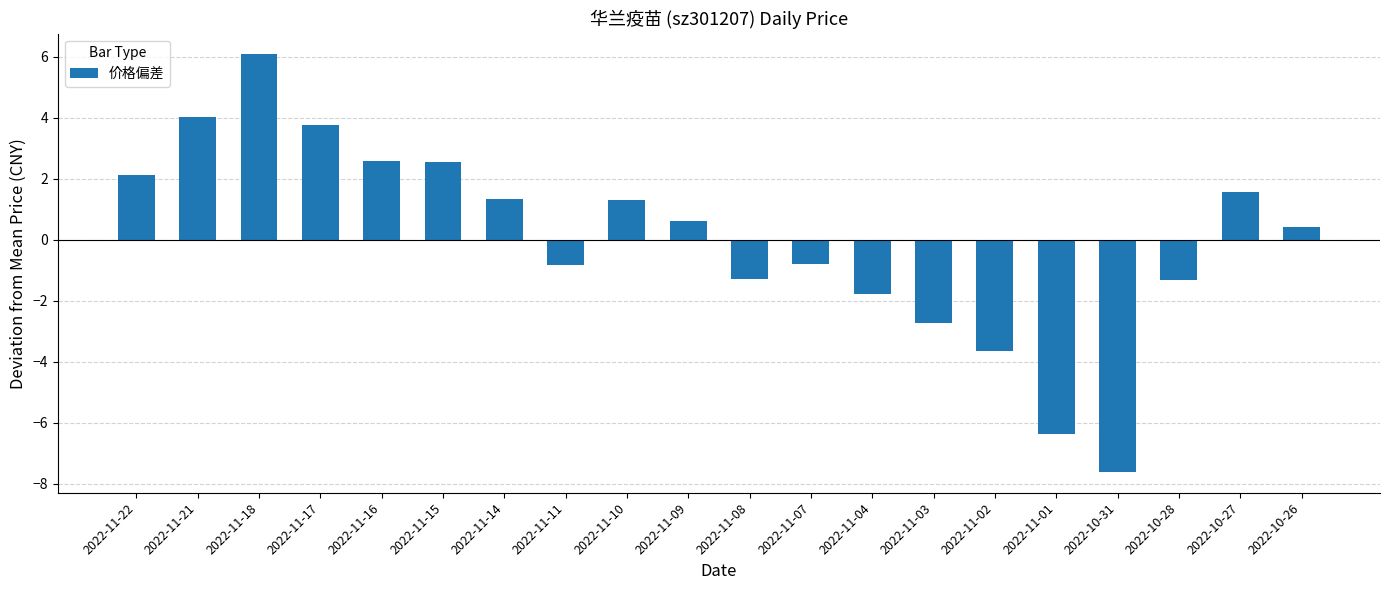

True or false: the data shows 0.6 at 2022-11-09.

True